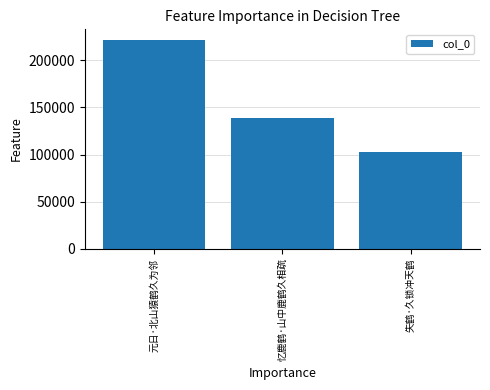

Rank the categories by value from highest to lowest.

元日·北山猿鹤久为邻, 忆鹿鹤·山中鹿鹤久相疏, 失鹤·久锁冲天鹤